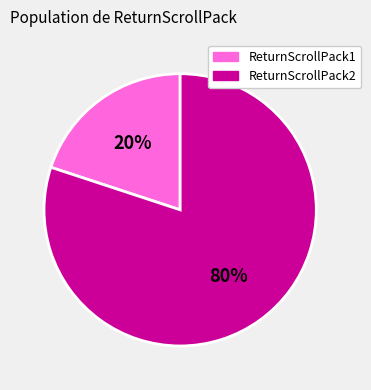

To the nearest percent, what is the average slice percentage?

50%